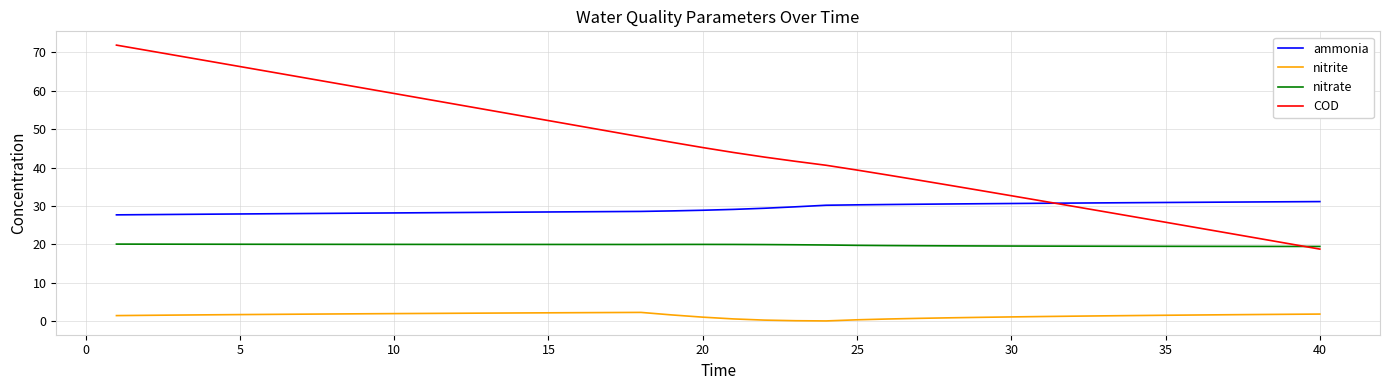

True or false: nitrite and COD intersect in this chart.

False